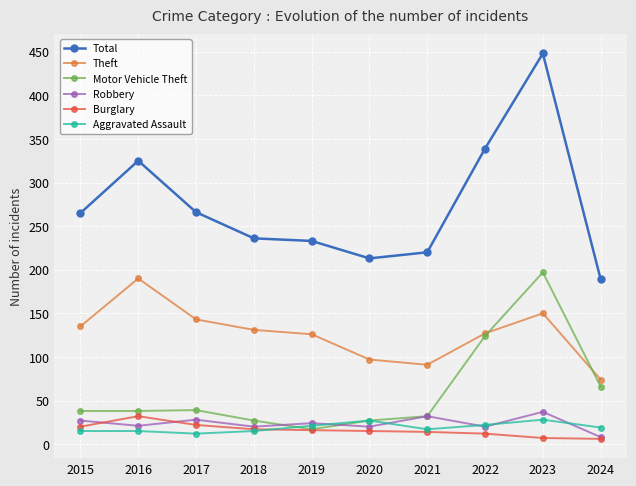

At how many categories does at least one series exceed 307?

3